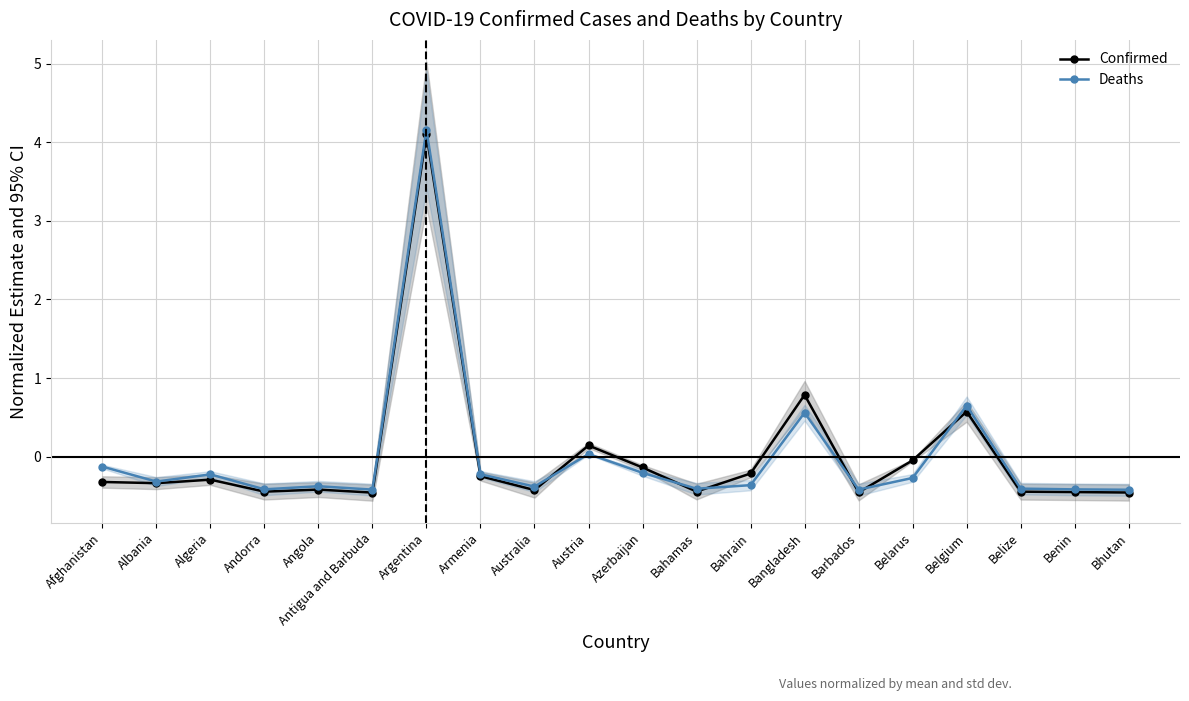

True or false: Confirmed has more than 0 points higher than both neighbors.

True